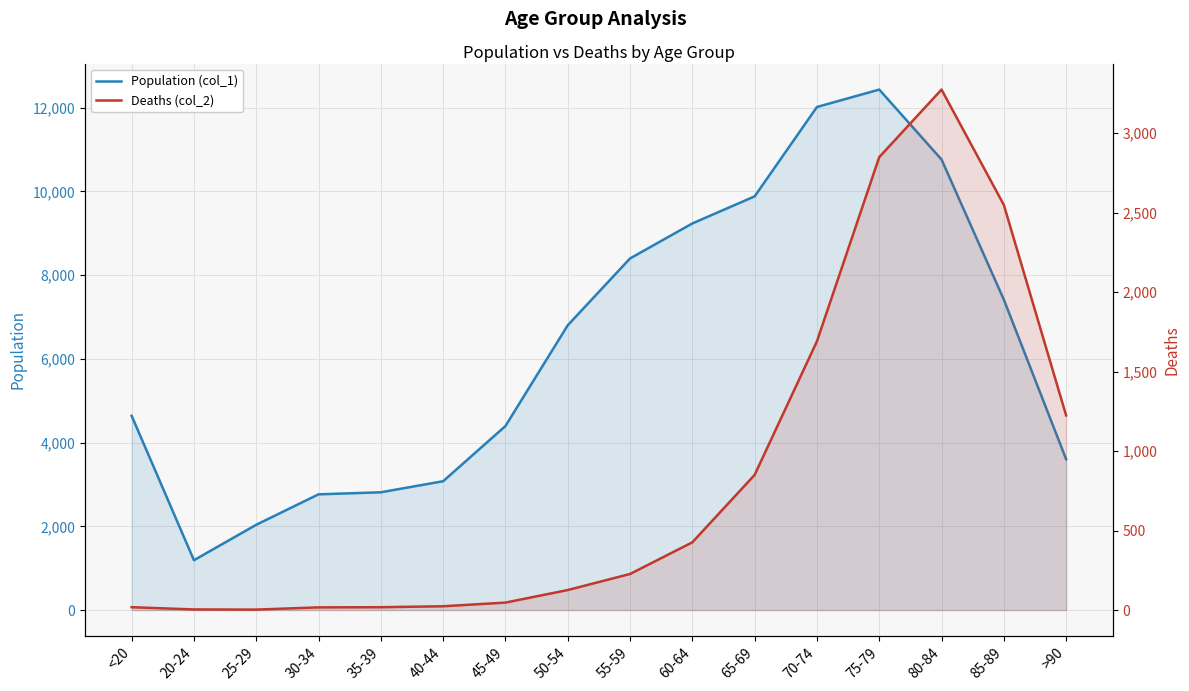

The Deaths (col_2) series shows 2 at 20-24. True or false?

False